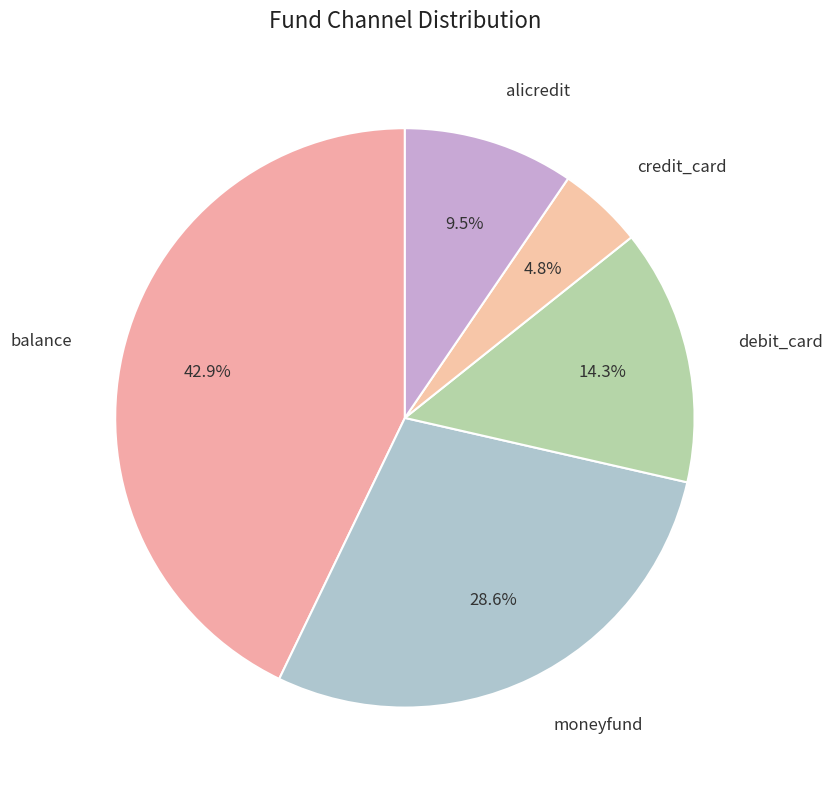

What is the largest slice in the pie chart?

balance